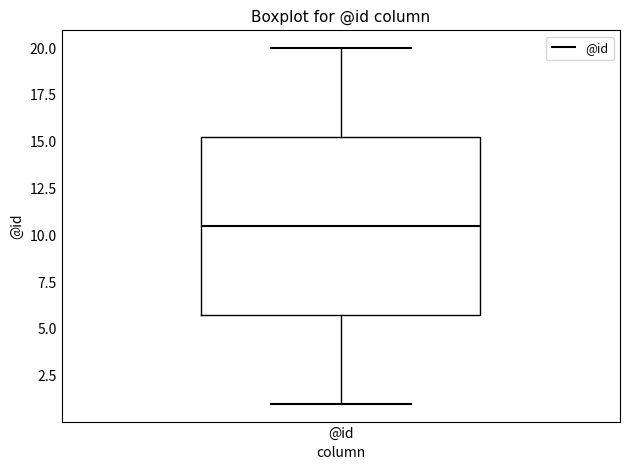

Where does the upper whisker of the box for @id end on the y-axis? The values are not printed on the chart, so give them approximately, as read against the axis.

20.0